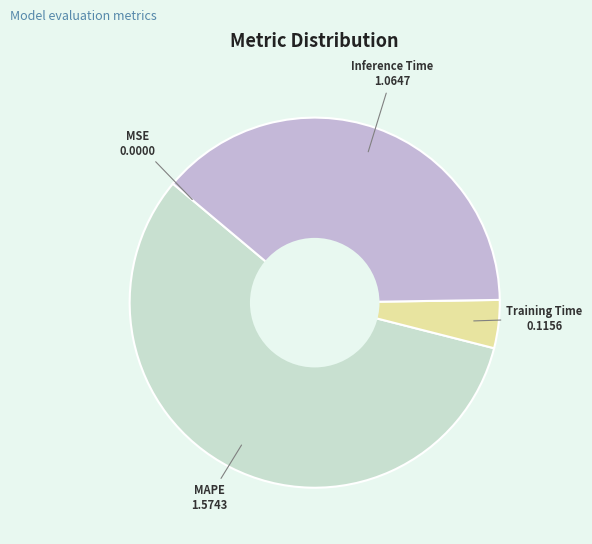

True or false: MAPE accounts for 57% of the total.

True